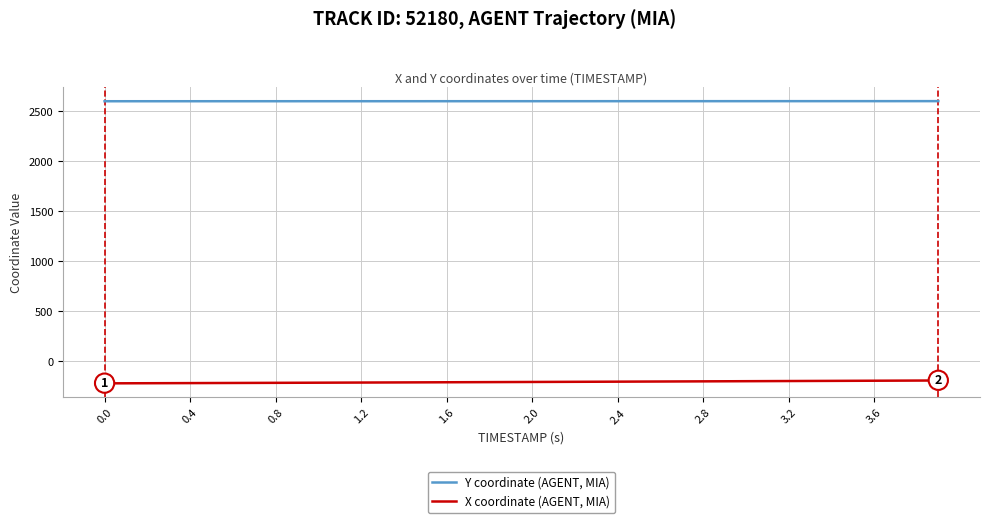

Rank the series by their average value, from highest to lowest.

Y coordinate (AGENT, MIA), X coordinate (AGENT, MIA)